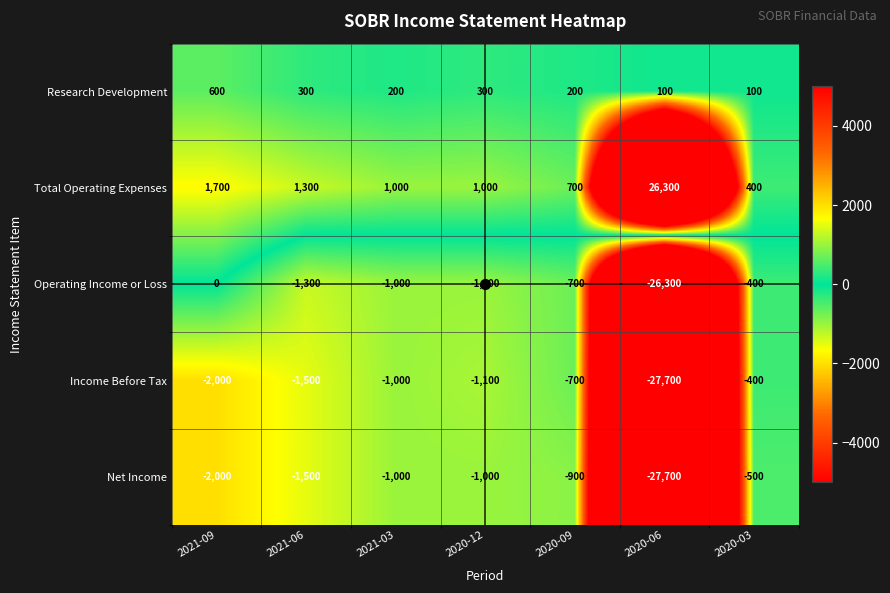

The Research Development series shows 100 at 2020-06. True or false?

True